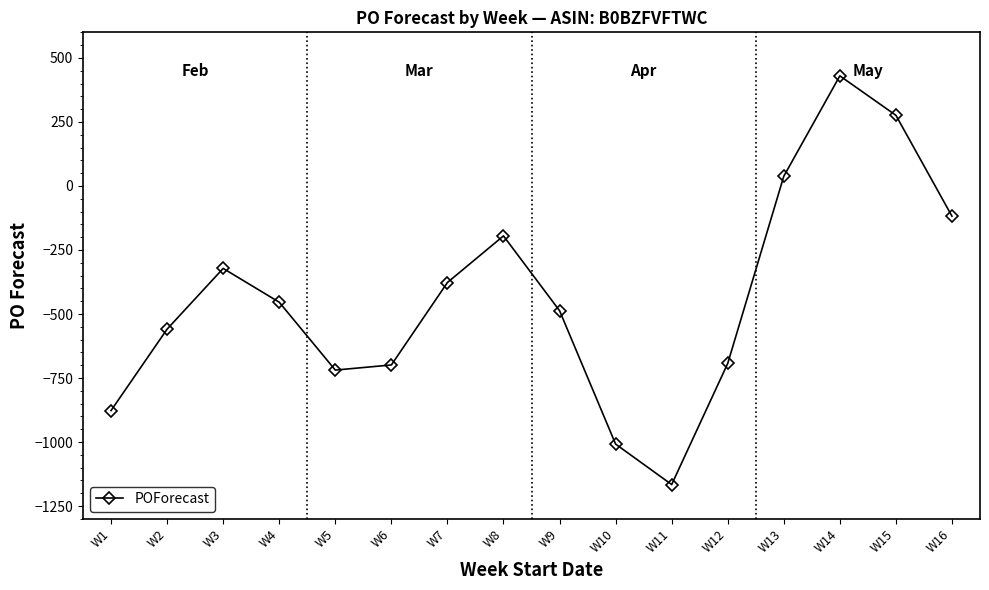

Is this an area chart (filled region under the line)?

No